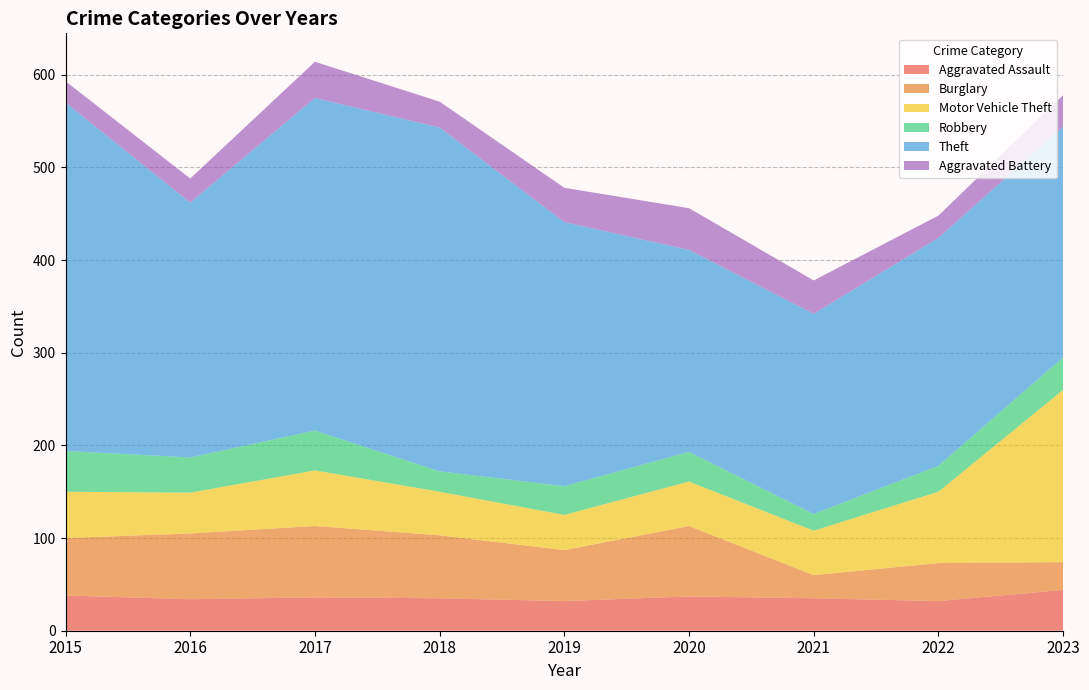

Reading left to right, transcribe all the data shown in this chart.

Aggravated Assault: 38	34	36	35	32	37	35	32	44
Burglary: 62	71	77	68	55	76	25	41	30
Motor Vehicle Theft: 50	44	60	47	38	48	48	77	186
Robbery: 44	38	43	22	31	32	18	28	35
Theft: 376	275	359	371	285	218	216	246	249
Aggravated Battery: 23	26	39	28	37	45	36	24	34